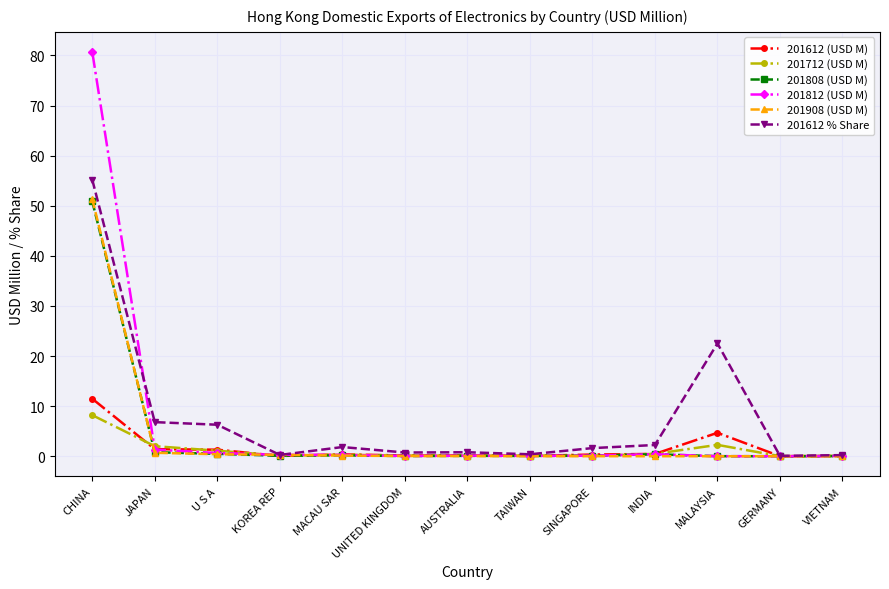

At which category is the sum across all series the highest?

CHINA